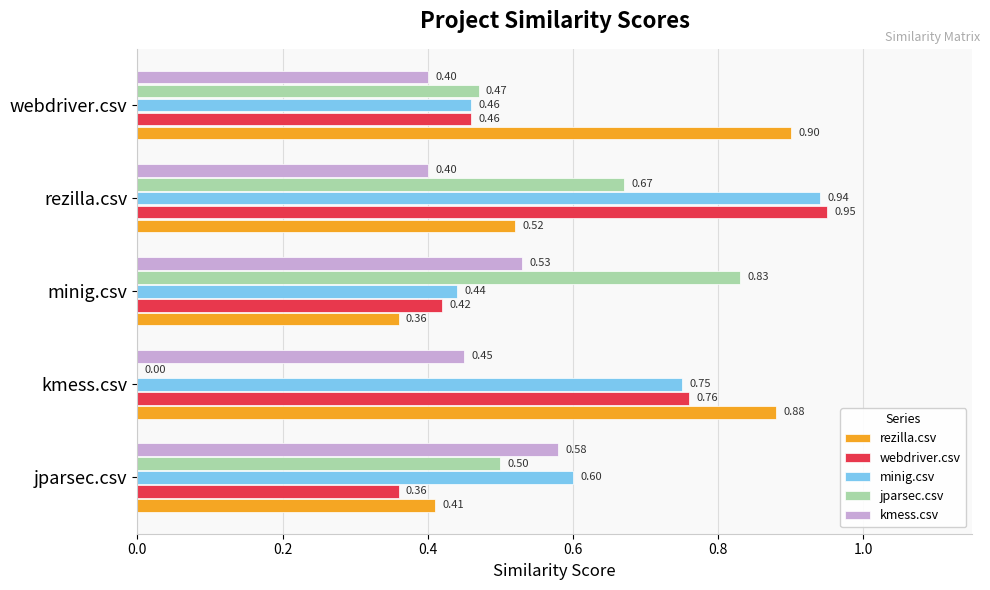

At which label does rezilla.csv reach its peak?

webdriver.csv